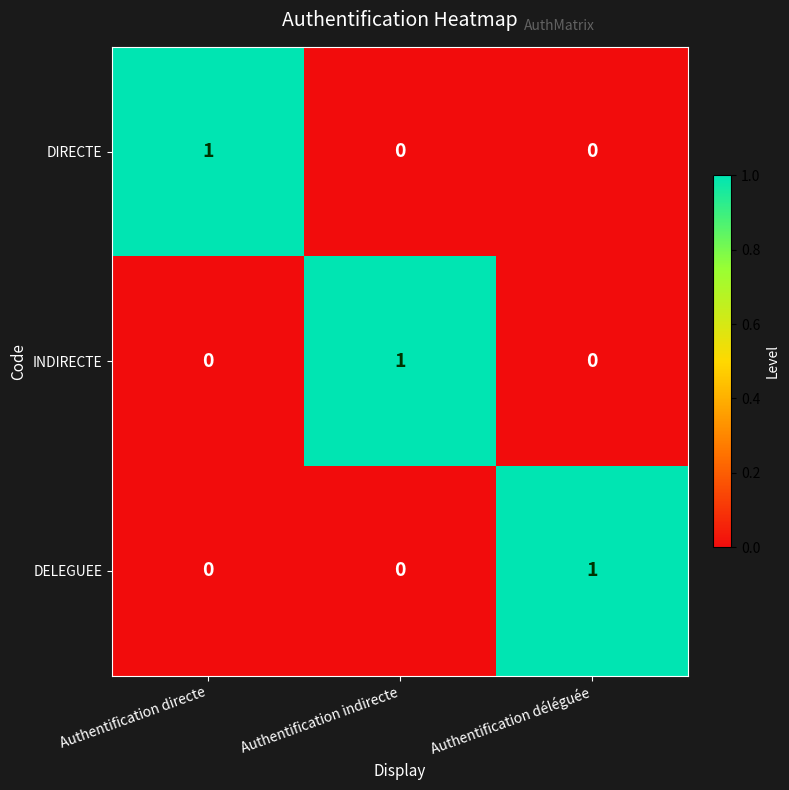

At how many categories does at least one series exceed 0?

3